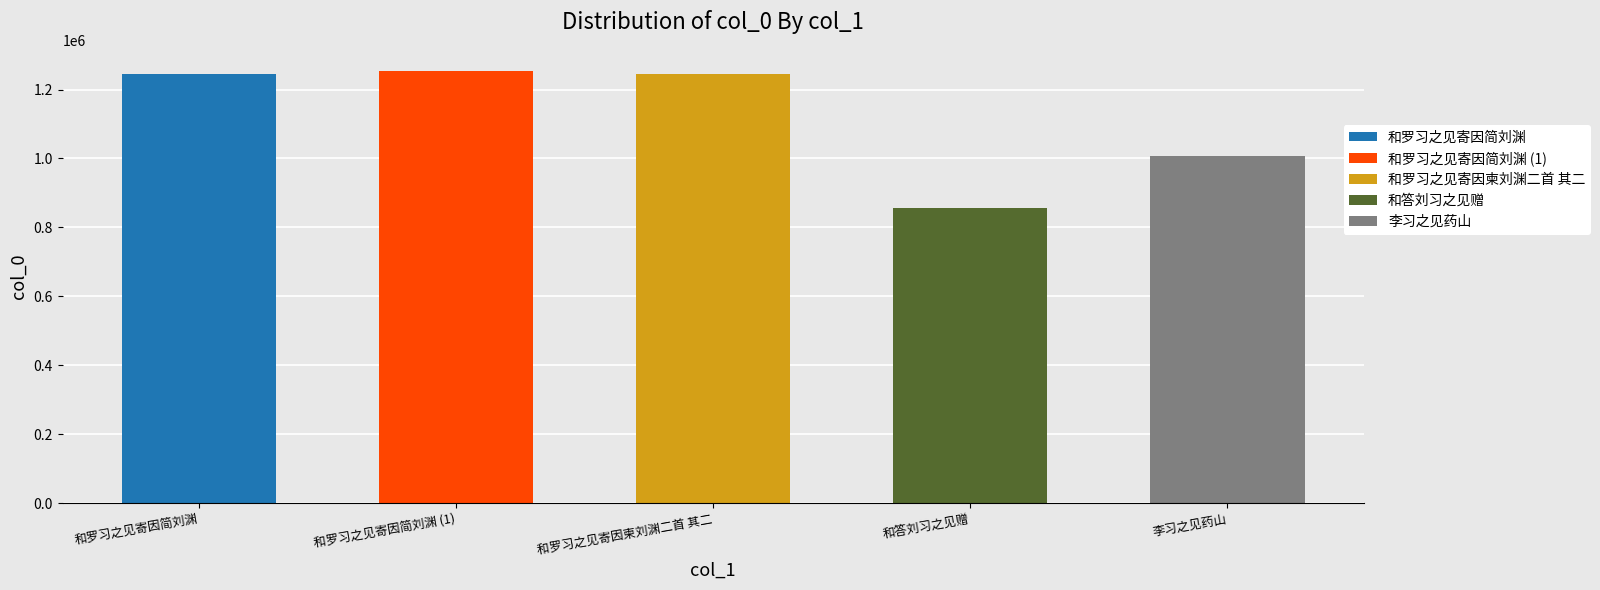

Rank the categories by value from lowest to highest.

和答刘习之见赠, 李习之见药山, 和罗习之见寄因简刘渊, 和罗习之见寄因柬刘渊二首 其二, 和罗习之见寄因简刘渊